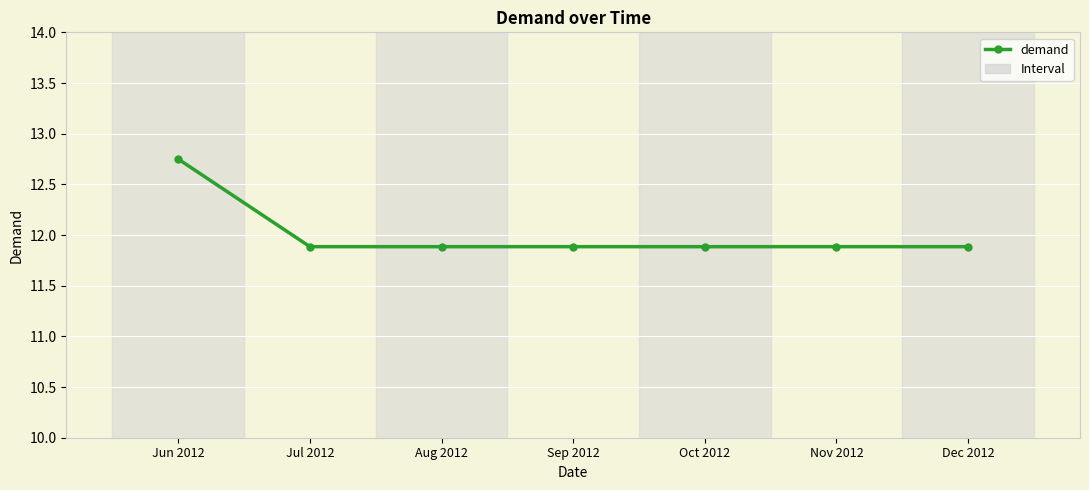

What is the average value?

12.0